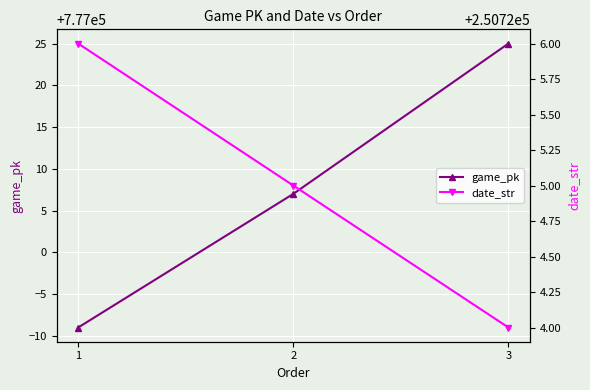

List the series in order of their overall mean, lowest first.

date_str, game_pk